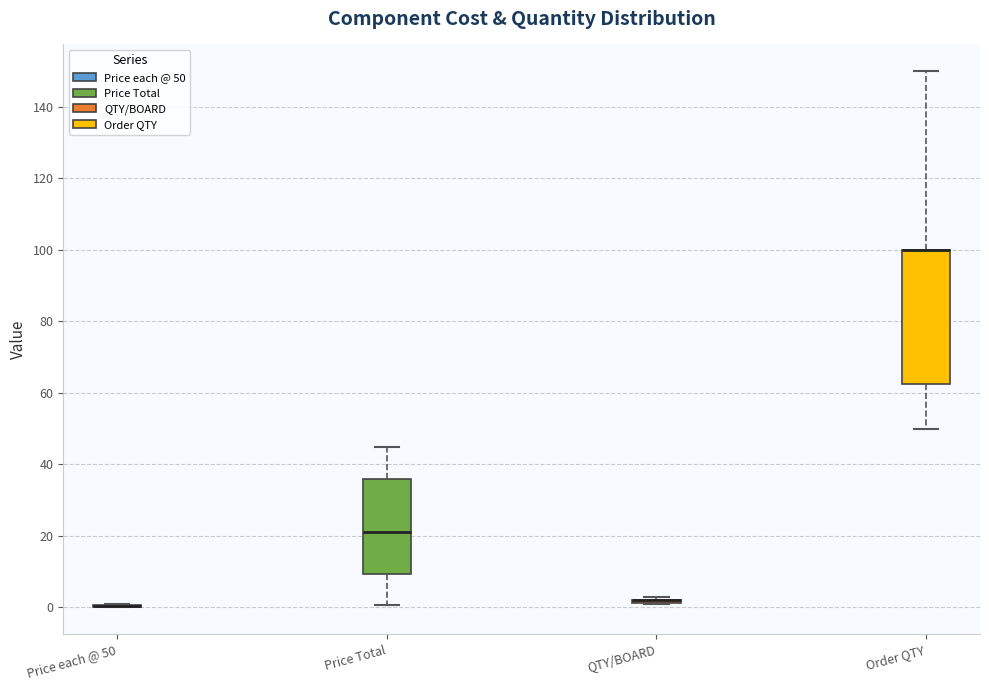

Reading left to right, transcribe this box plot: for each box, give where its median line is, the range the box spans, and where its two whiskers end, as read against the y-axis. The values are not printed on the chart, so give them approximately, as read against the axis.

Price each @ 50: box collapsed to a line at 0, whiskers 0 to 0
Price Total: median 20, box 10 to 36, whiskers 0 to 44
QTY/BOARD: box collapsed to a line at 2, whiskers 2 to 4
Order QTY: median 100 (drawn on the box's upper edge), box 62 to 100, whiskers 50 to 150